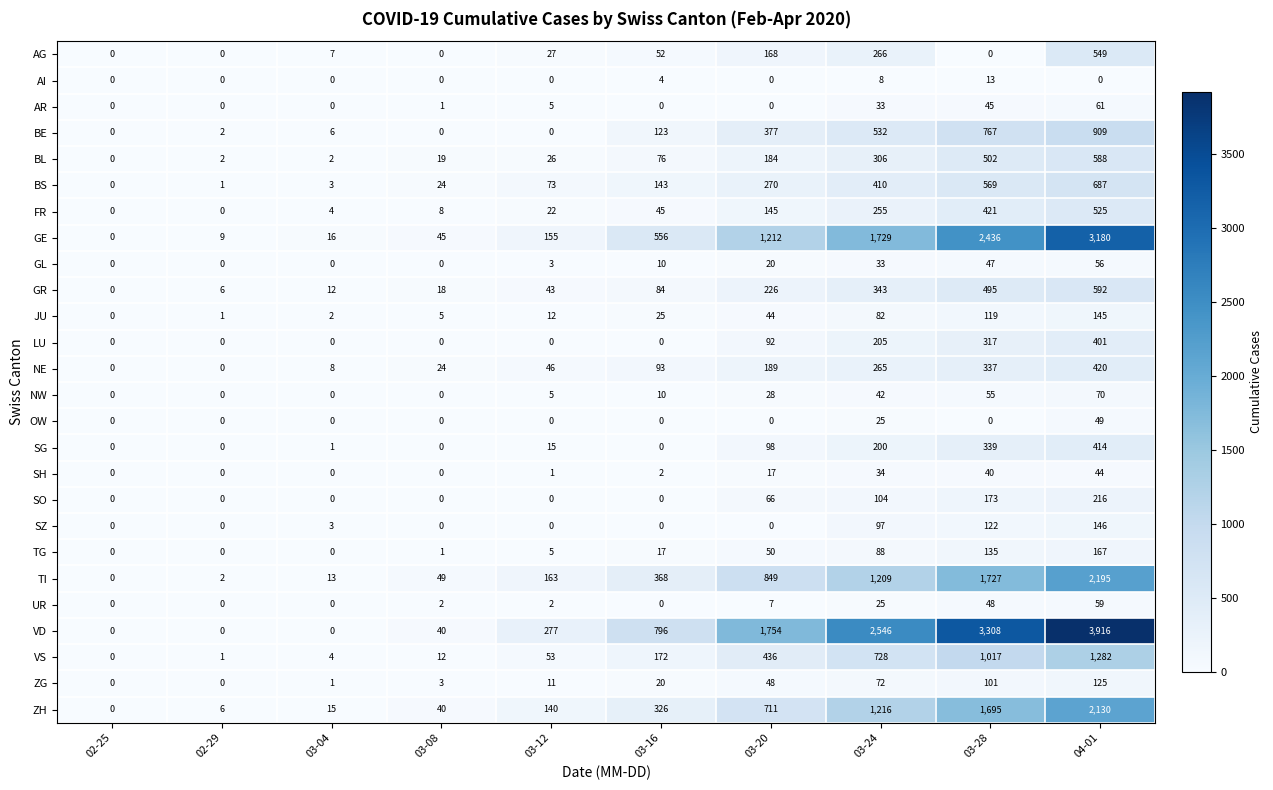

The JU series shows 44 at 03-20. True or false?

True